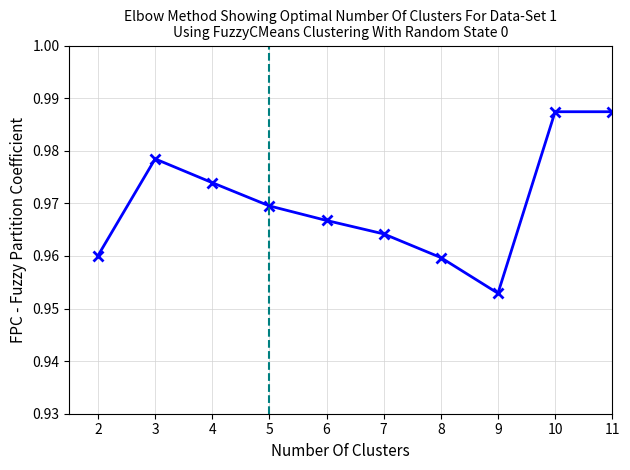

How many interior local valleys (lower than both neighbors) does the data have?

1